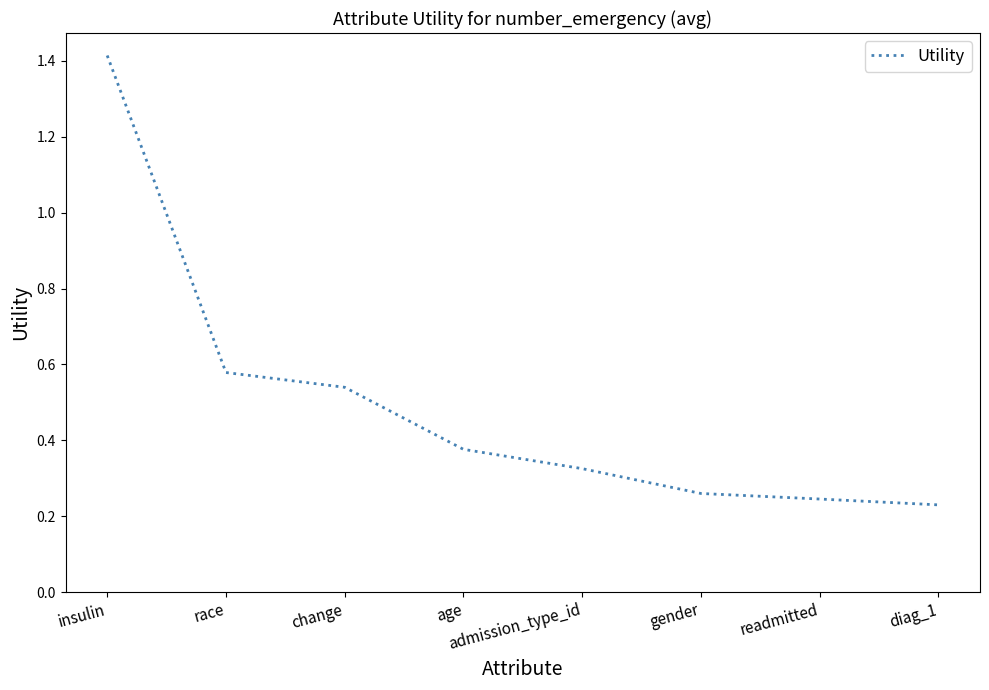

Rank the categories by value from lowest to highest.

diag_1, readmitted, gender, admission_type_id, age, change, race, insulin